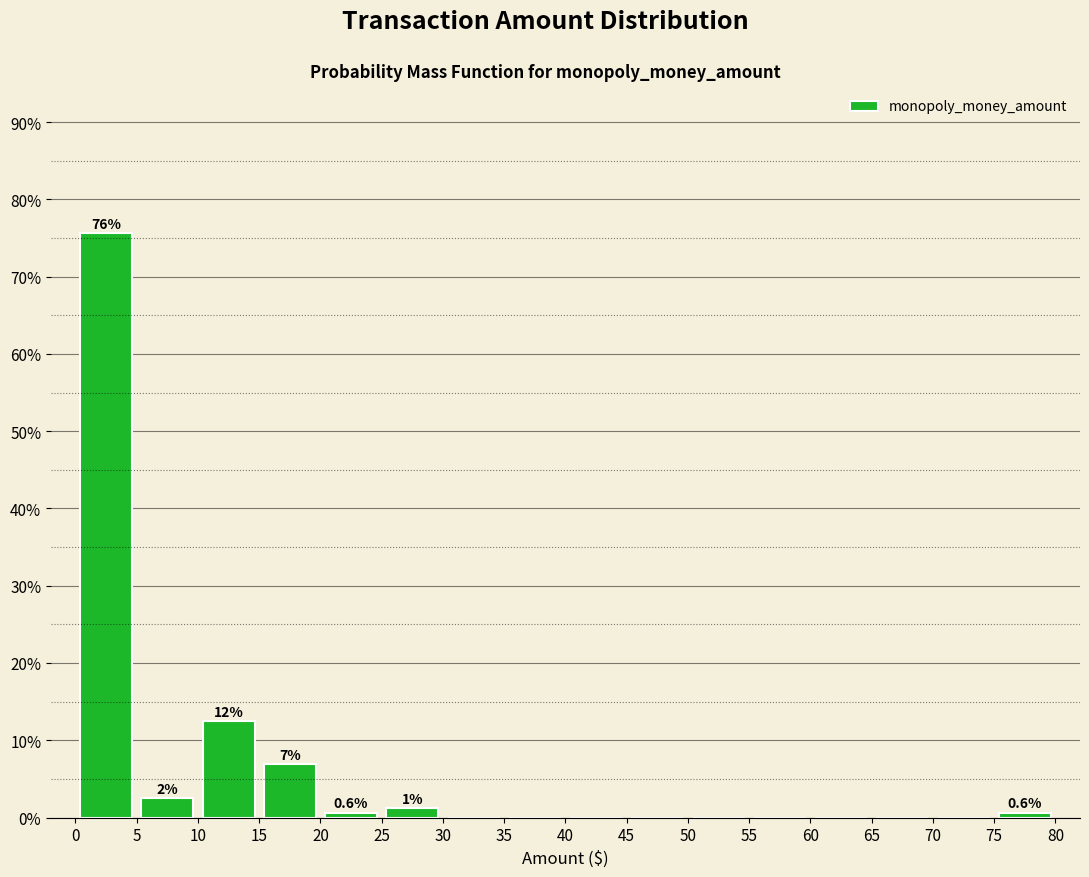

Which range on the x-axis has the tallest bar?

0 to 5